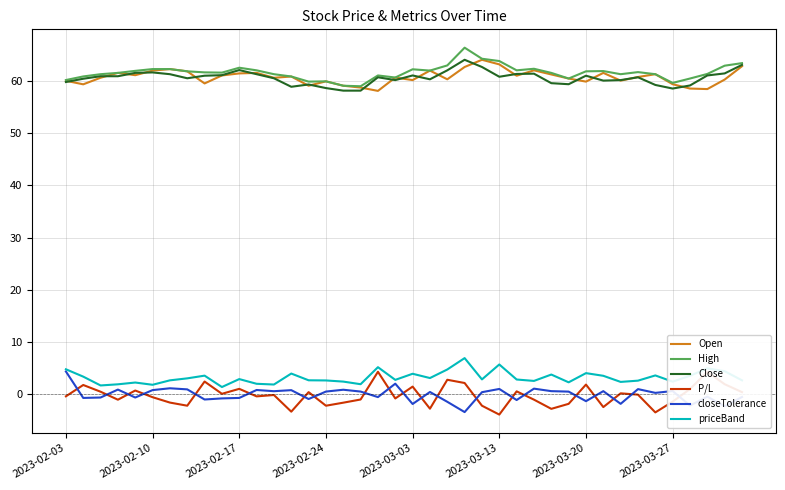

What is the sum of all Open values?

2430.1